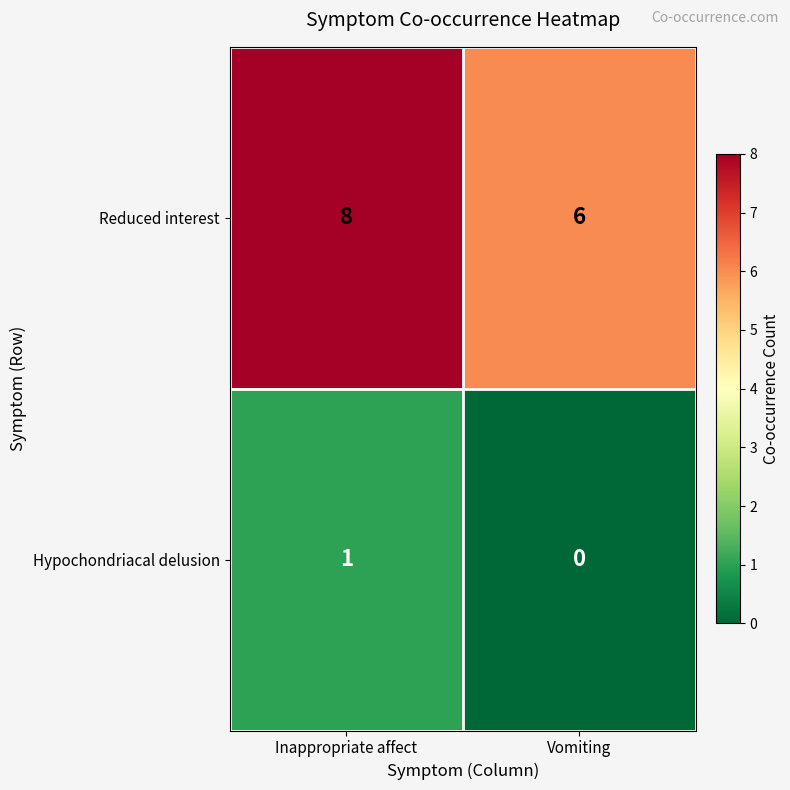

The value of Reduced interest at Inappropriate affect is 5. True or false?

False